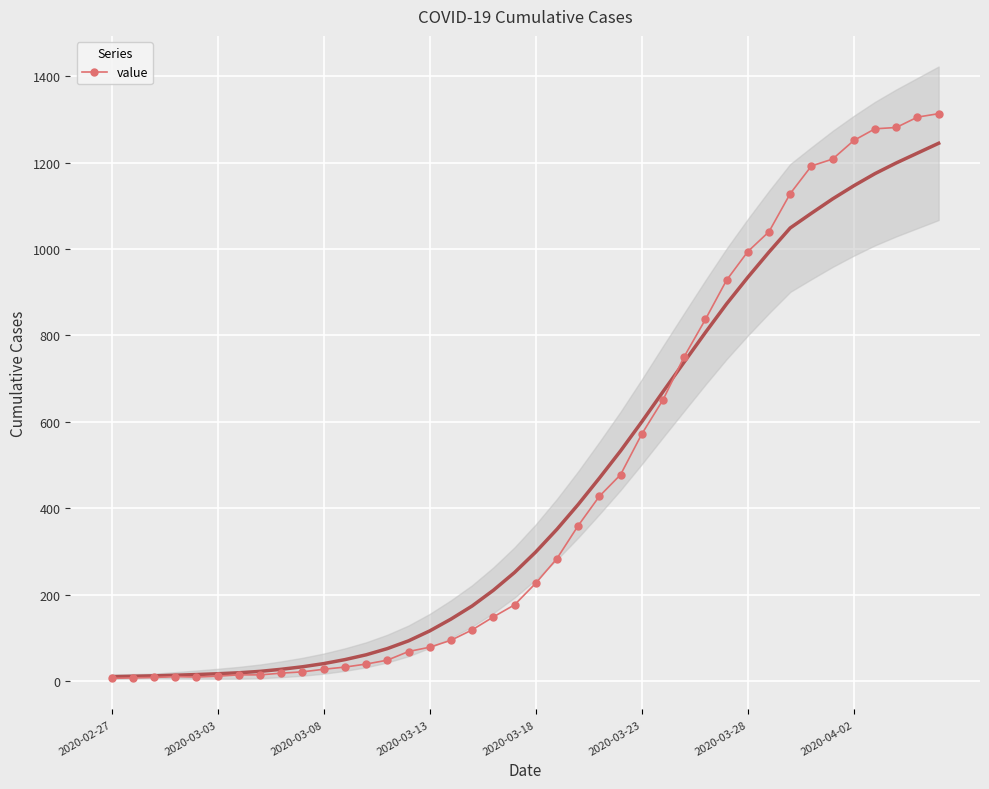

Approximately how many times larger is the value at 28 compared to 35?

0.7